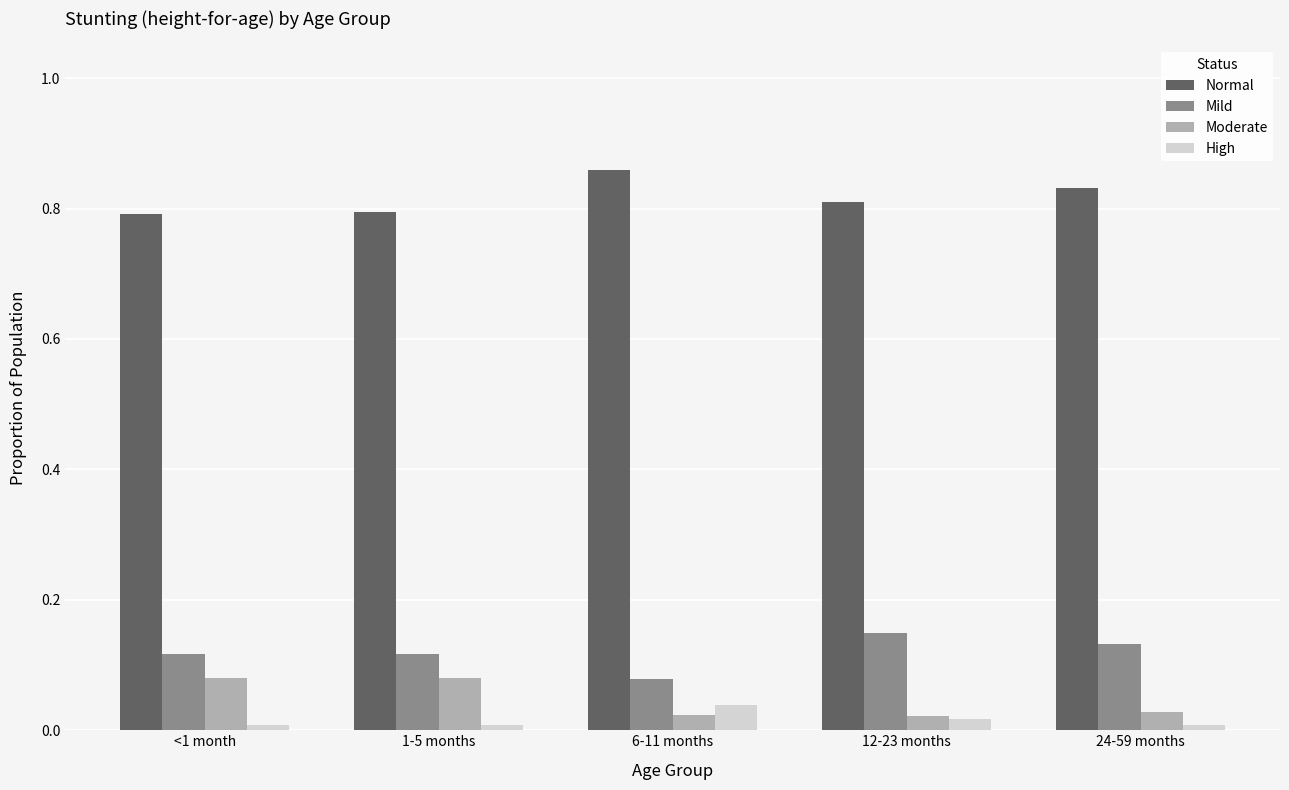

Which category has the highest value across all series?

6-11 months